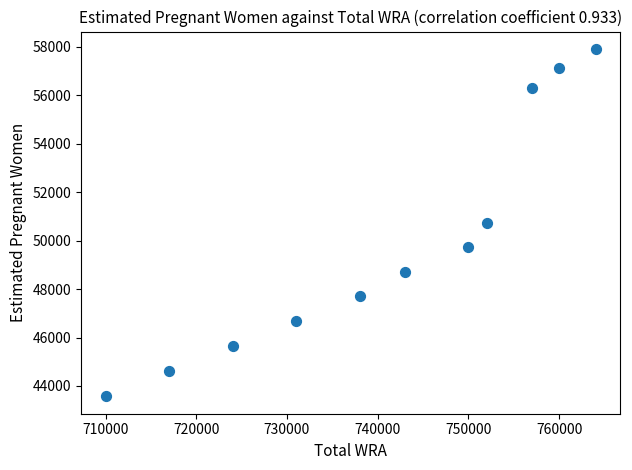

What is the average X value?

740545.5